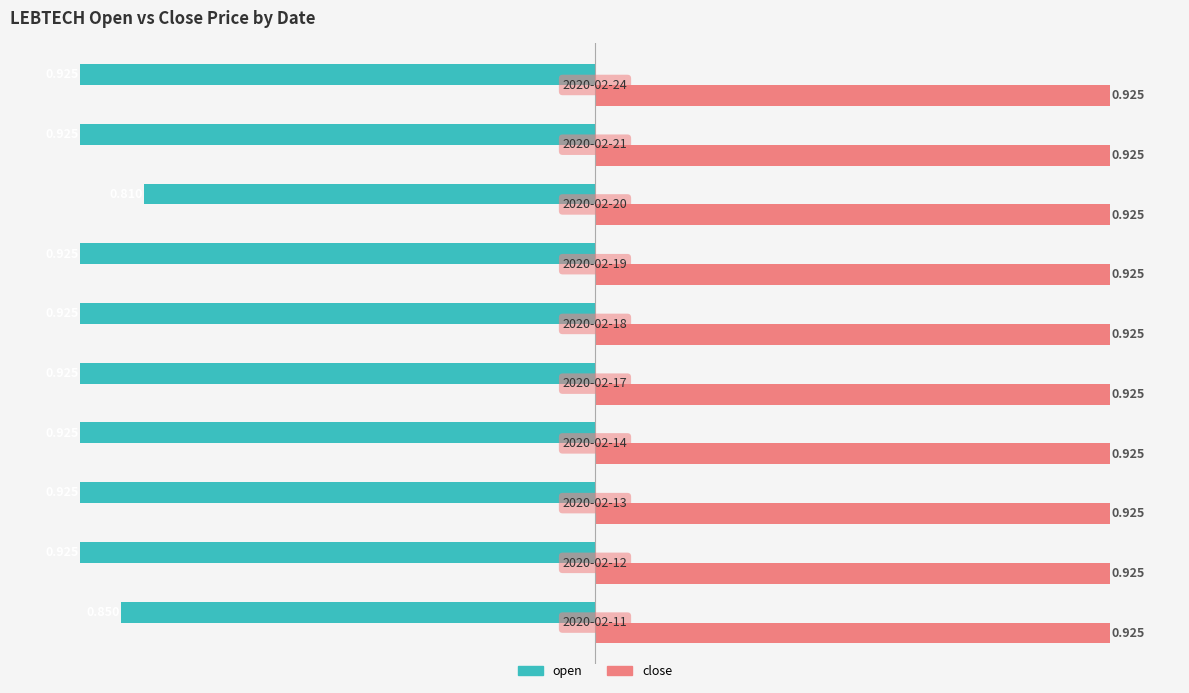

Rank the series by their average value, from lowest to highest.

open, close